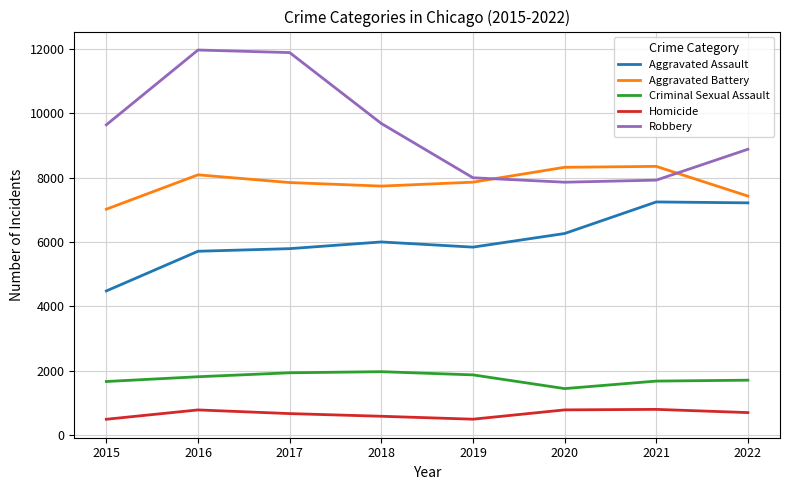

True or false: Robbery has a value of 8879 at 2022.

True